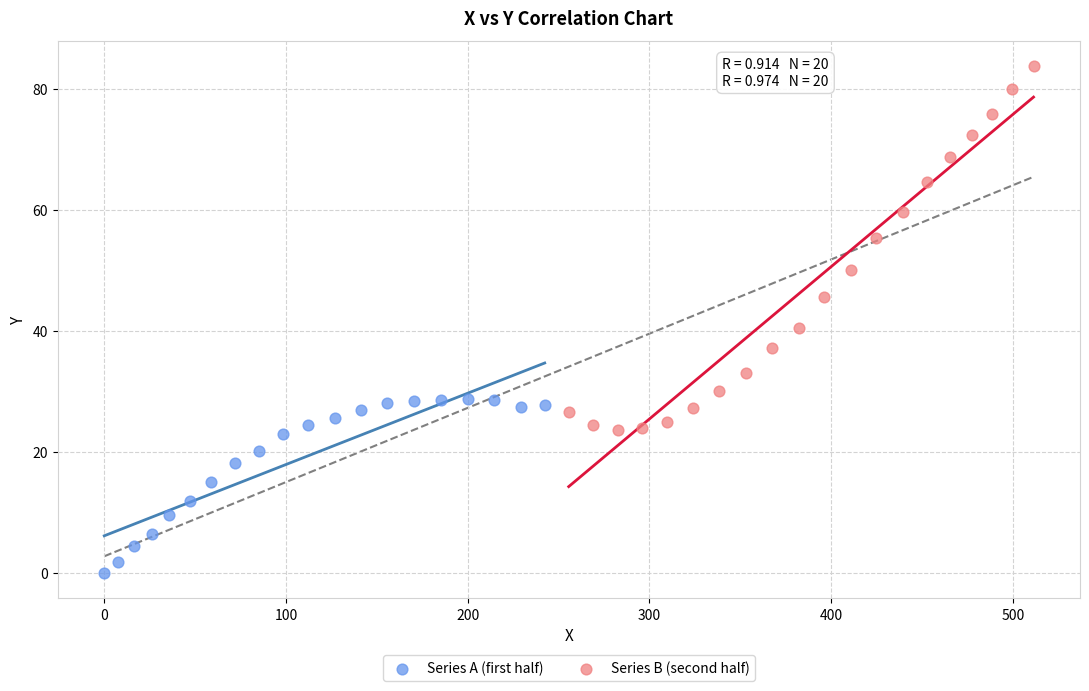

Which series has the widest spread of Y values?

Series B (second half)